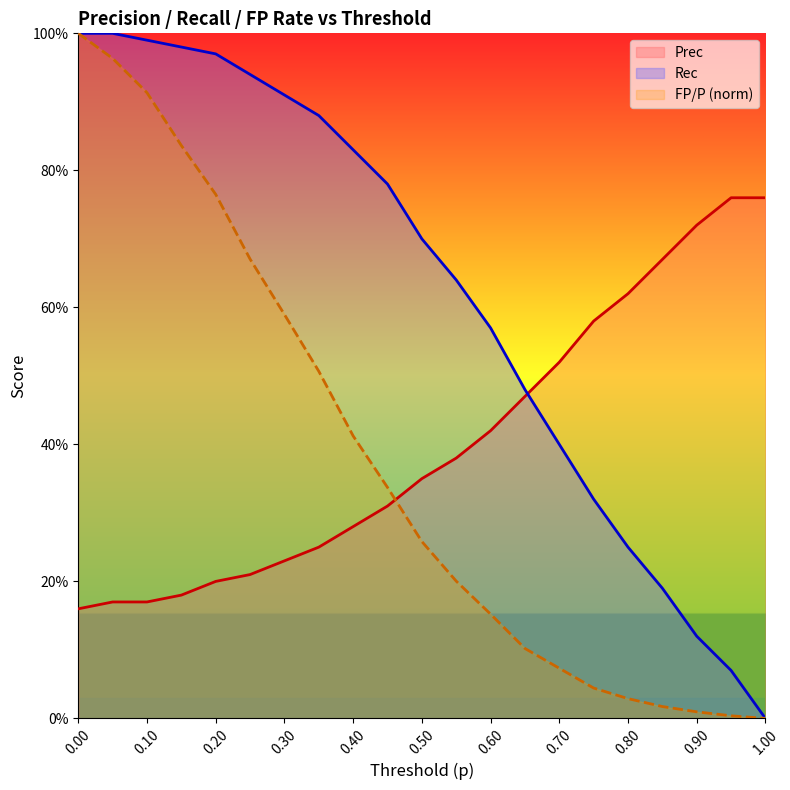

Does the chart have visible grid lines?

No